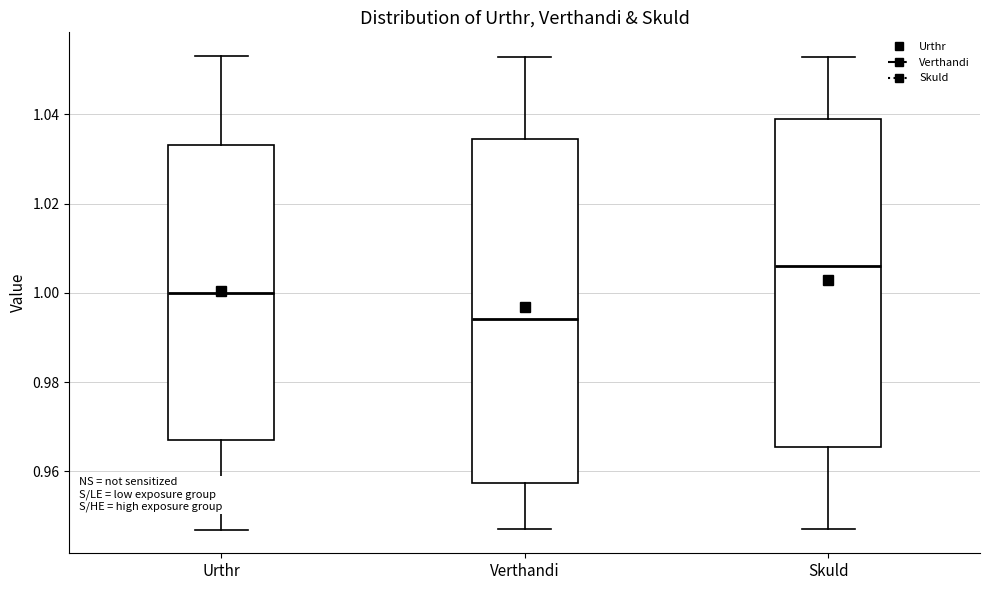

Where does the median line of the box for Verthandi sit on the y-axis? The values are not printed on the chart, so give them approximately, as read against the axis.

0.994